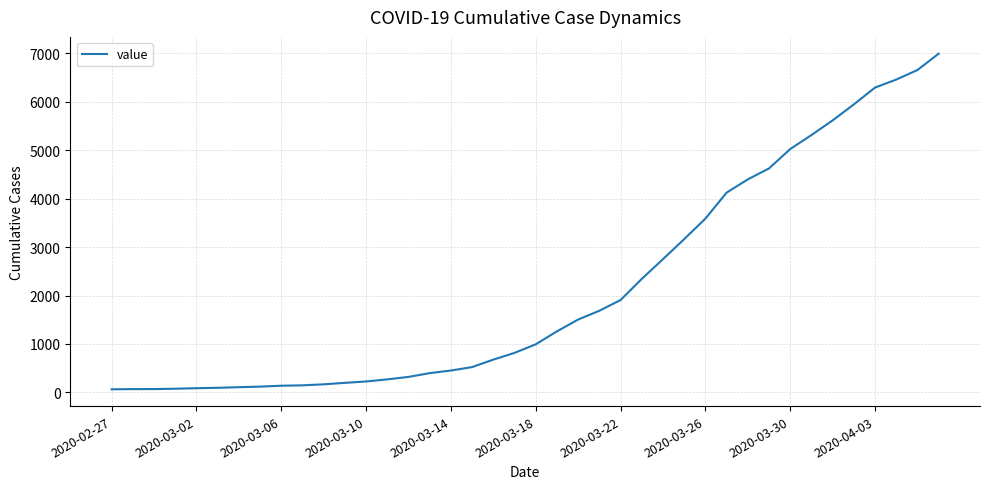

What is the maximum value shown in the chart?

6995